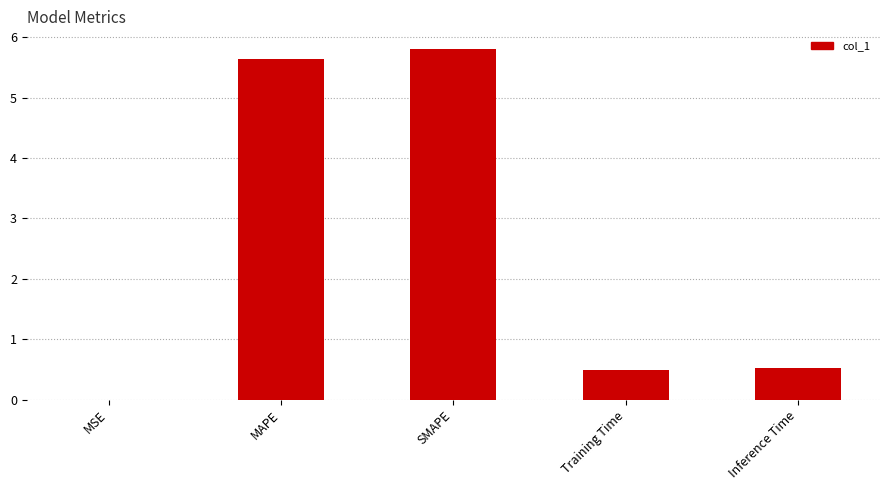

True or false: the data shows 3.2 at SMAPE.

False